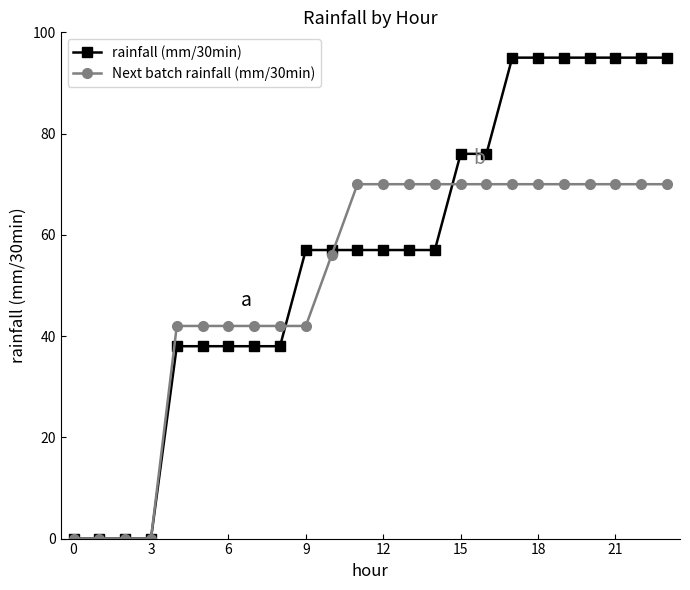

What is the value of the rainfall (mm/30min) point at the 19th from the left?

95.0